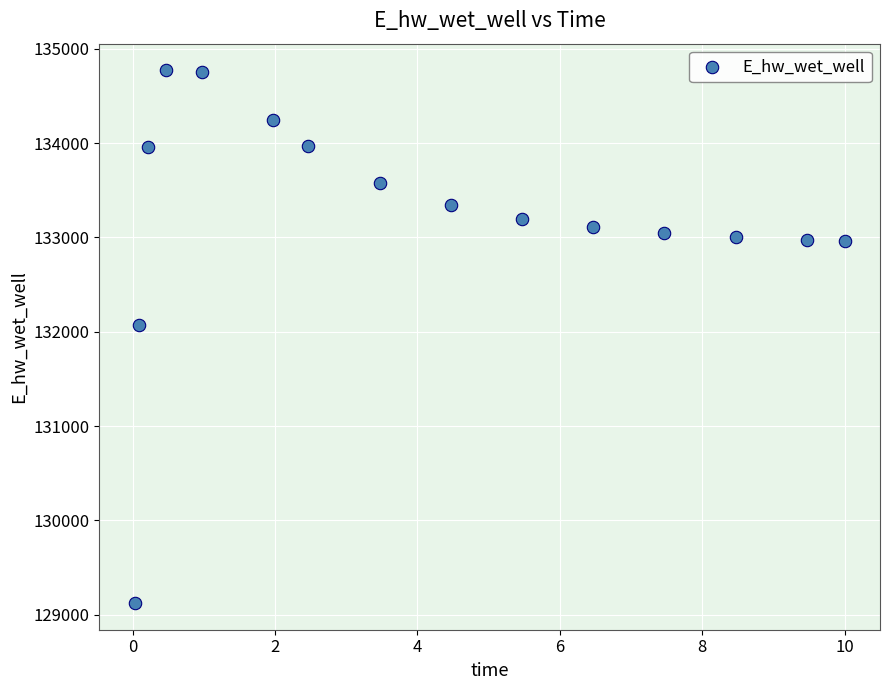

What is the range of Y values (max minus min)?

5647.7